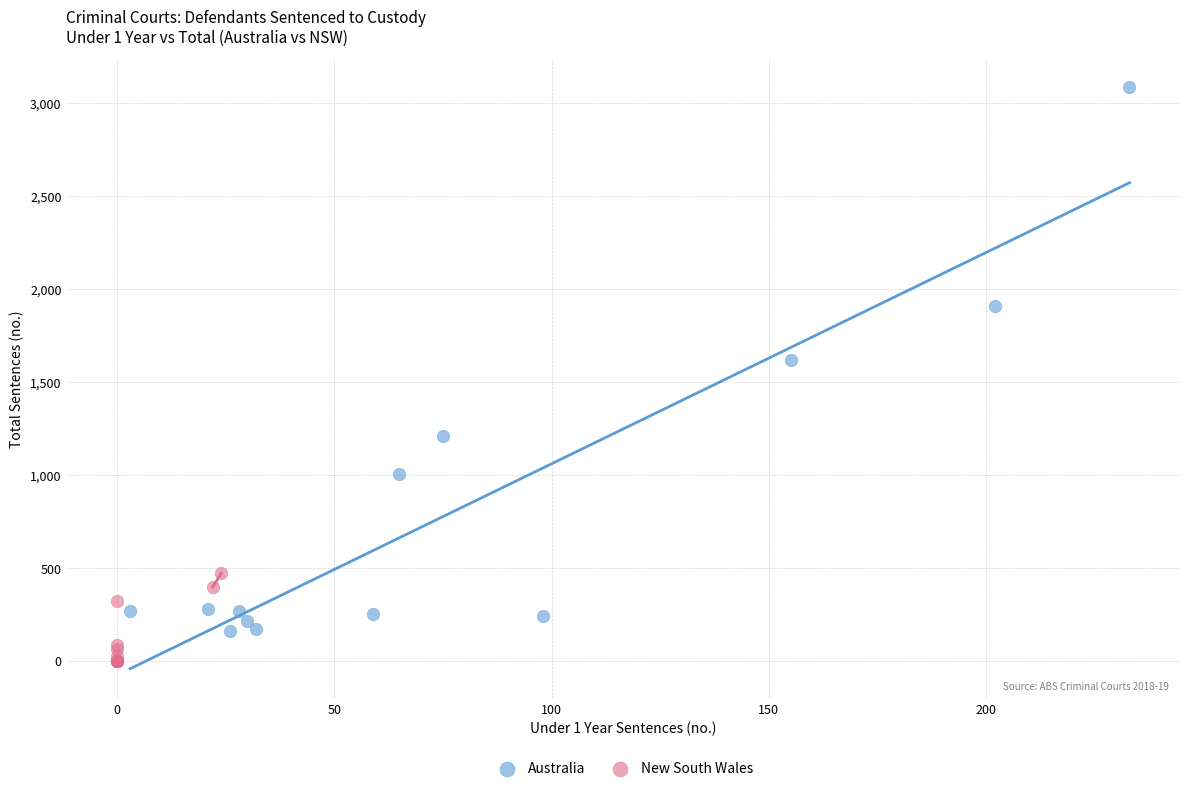

Which series has the widest spread of Y values?

Australia